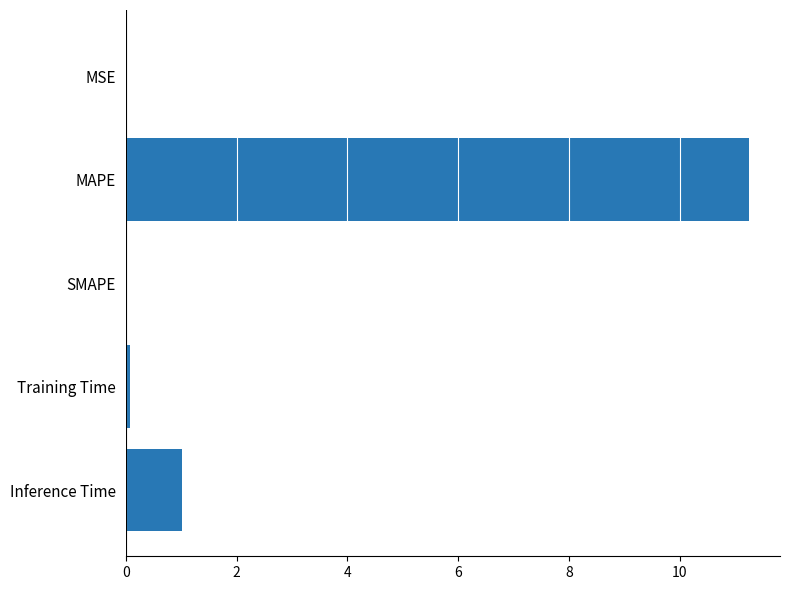

At which label is the value closest to 5?

Inference Time